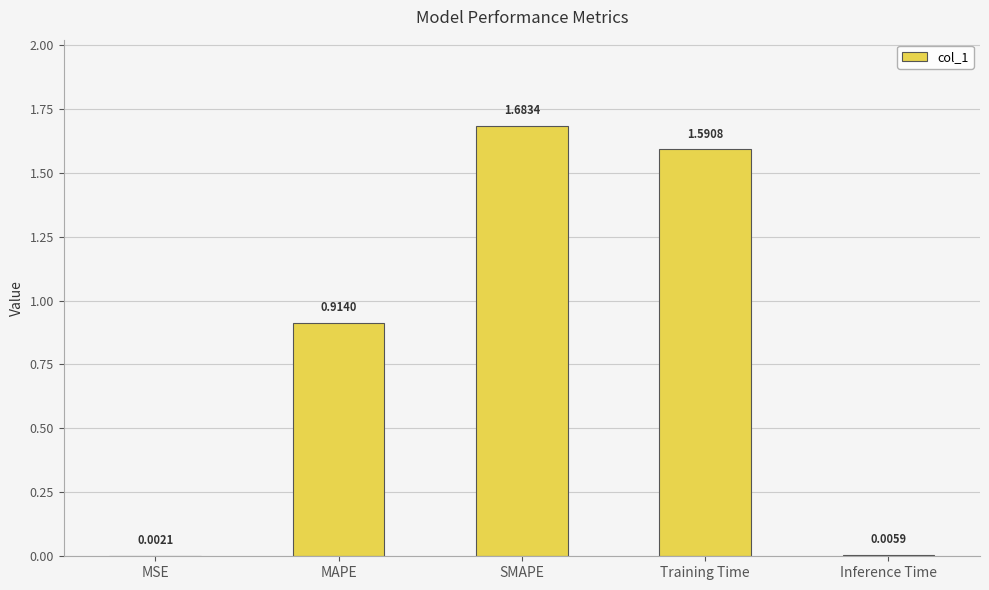

At which category does the chart reach its peak across all series?

SMAPE